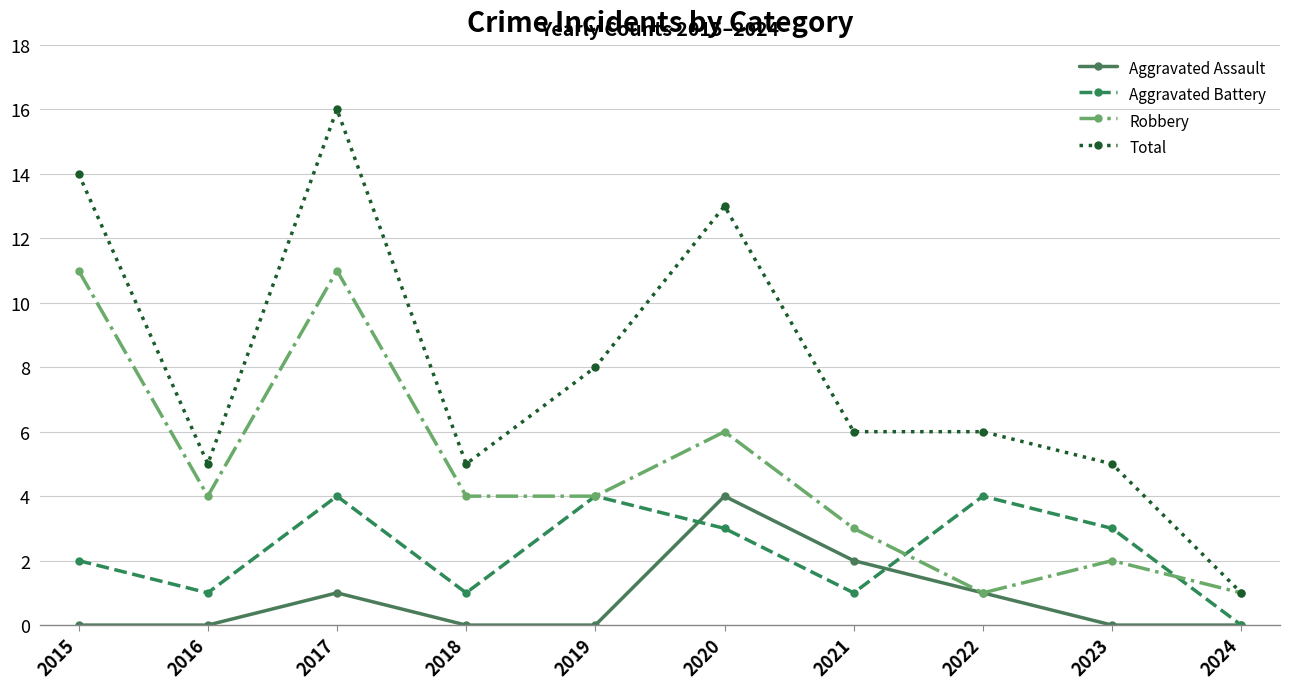

True or false: Robbery has a value of 1 at 2022.

True